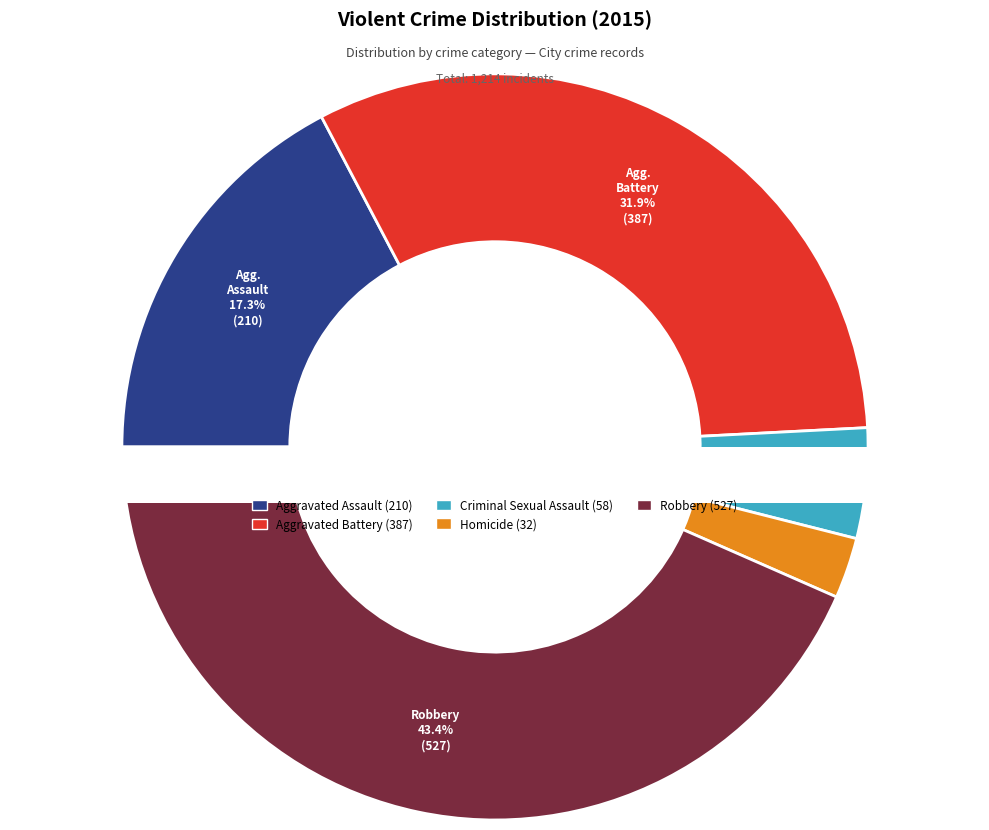

How many segments does this pie chart have?

5